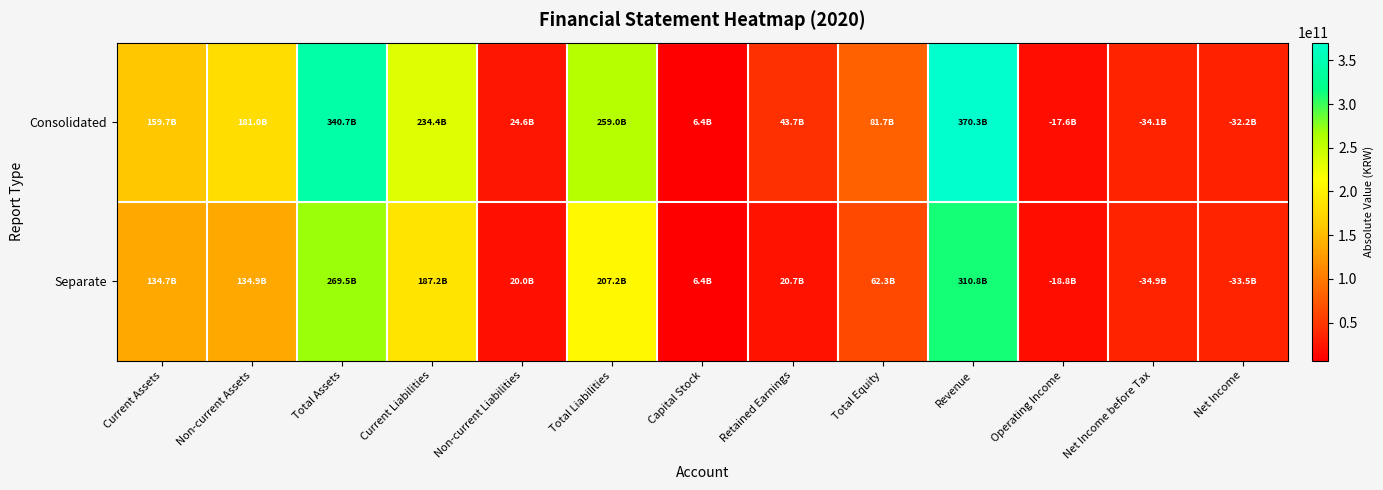

Reading right to left, extract all data points from this chart.

Consolidated: Net Income=32179643550	Net Income before Tax=34132432756	Operating Income=17636874937	Revenue=370307309438	Total Equity=81686772115	Retained Earnings=43664507504	Capital Stock=6445827500	Total Liabilities=259036048250	Non-current Liabilities=24587470293	Current Liabilities=234448577957	Total Assets=340722820365	Non-current Assets=180977210605	Current Assets=159745609760
Separate: Net Income=33504659818	Net Income before Tax=34861960279	Operating Income=18777258004	Revenue=310806161032	Total Equity=62295748808	Retained Earnings=20746665434	Capital Stock=6445827500	Total Liabilities=207238519023	Non-current Liabilities=19996465813	Current Liabilities=187242053210	Total Assets=269534267831	Non-current Assets=134856702366	Current Assets=134677565465